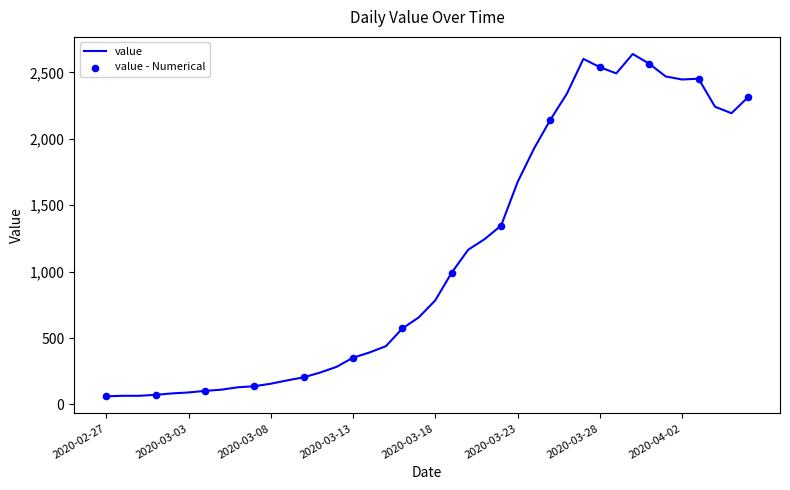

What is the minimum value shown in the chart?

61